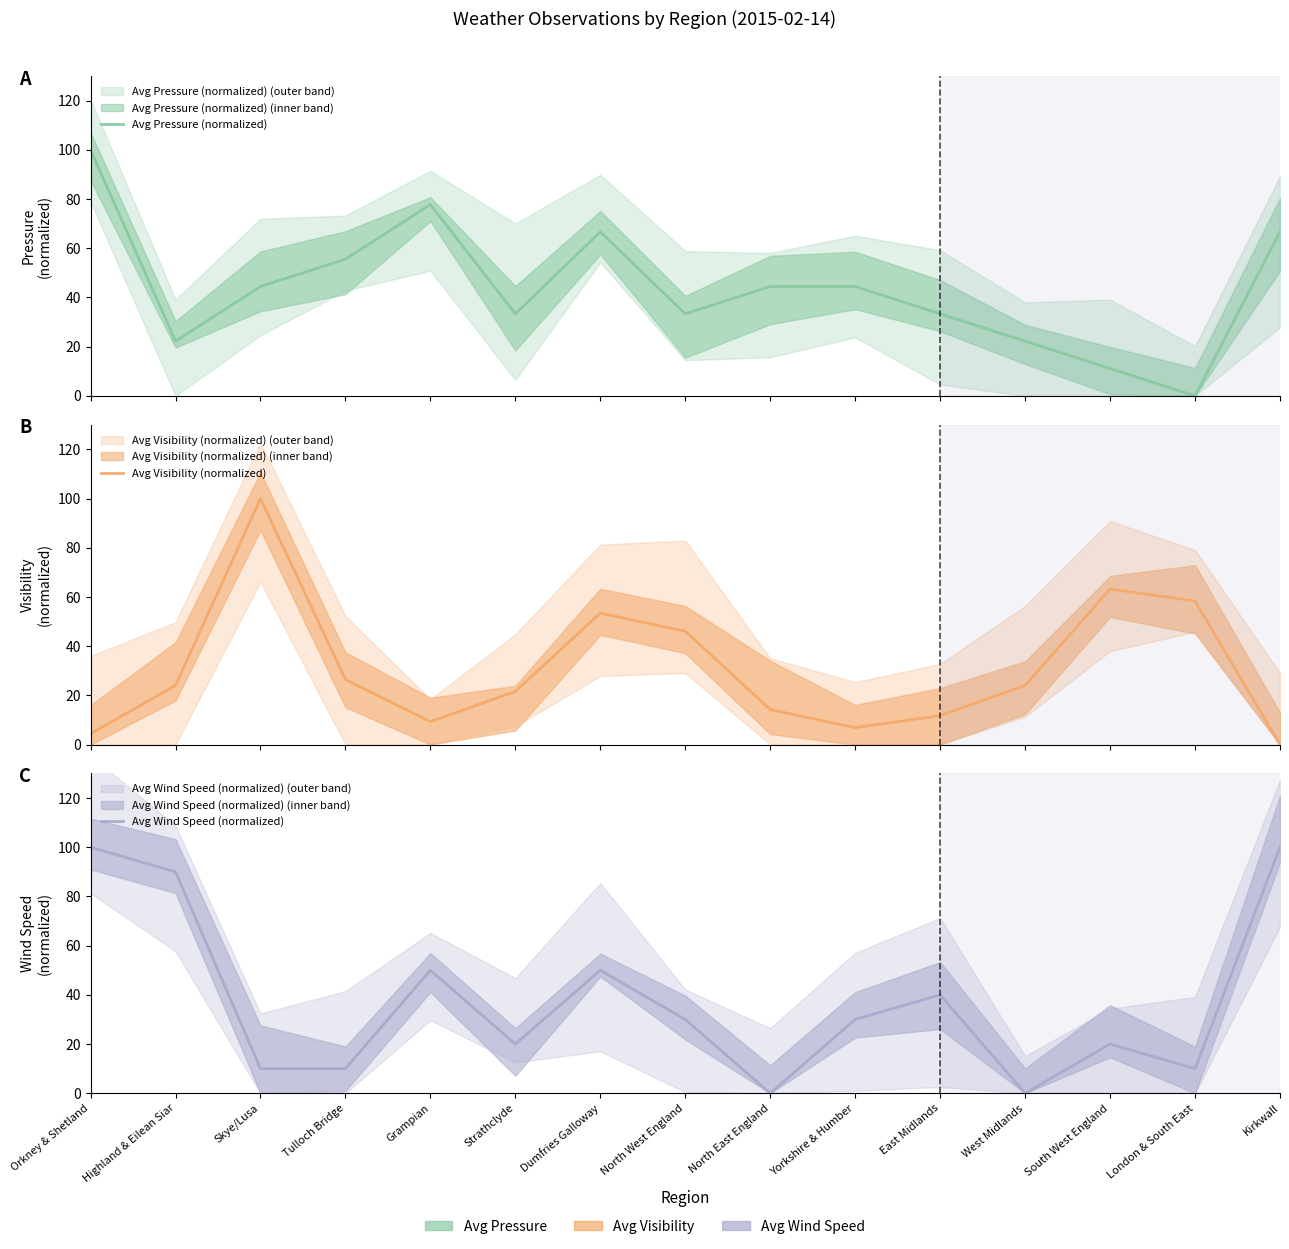

Where is the first local maximum for Avg Visibility (normalized)?

Skye/Lusa